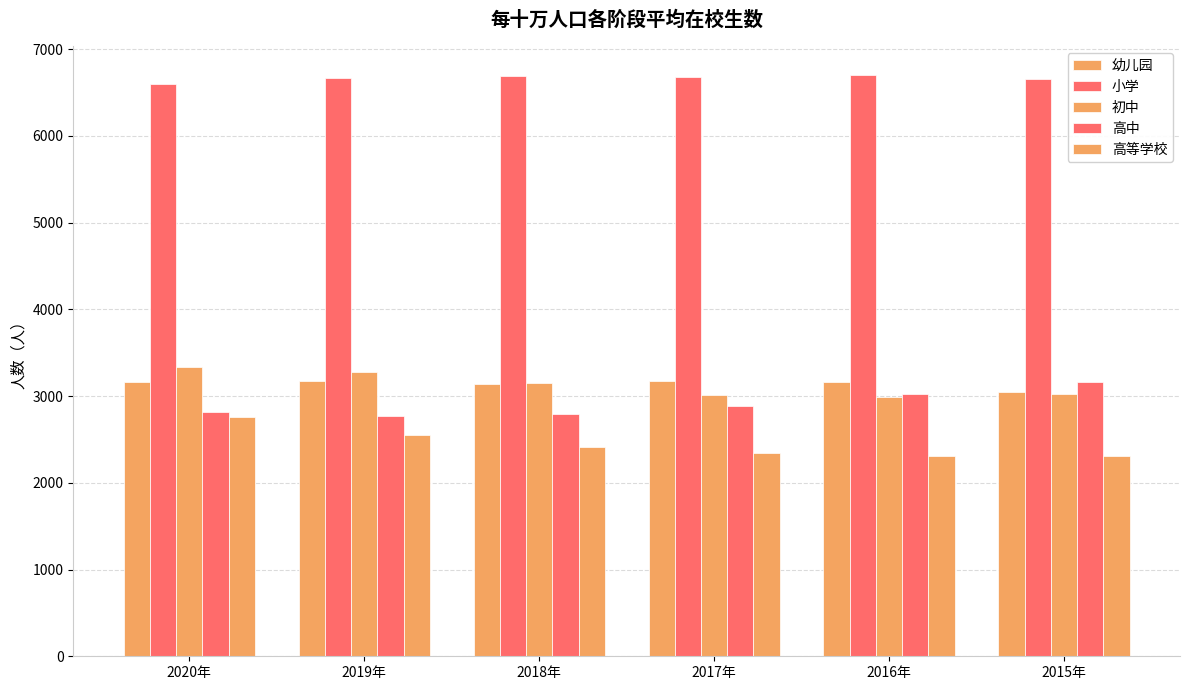

At which label does 初中 reach its peak?

2020年